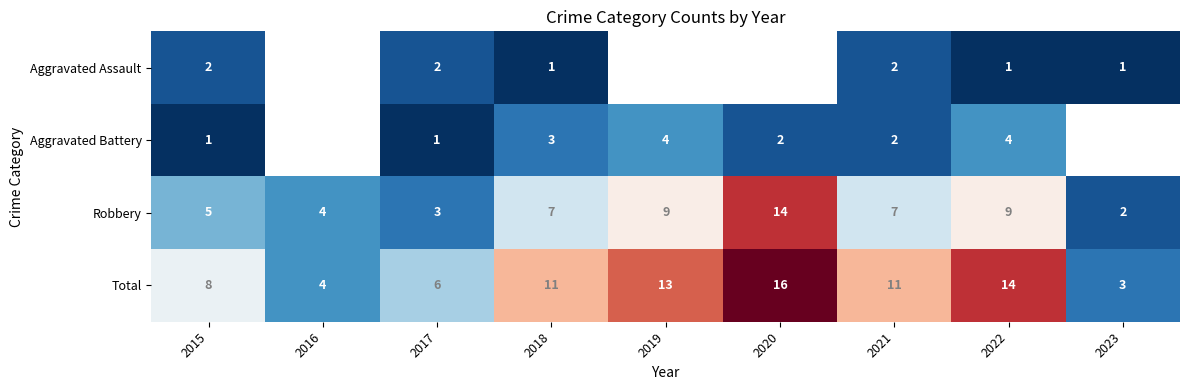

At 2015, list the series in order from smallest to largest.

Aggravated Battery, Aggravated Assault, Robbery, Total